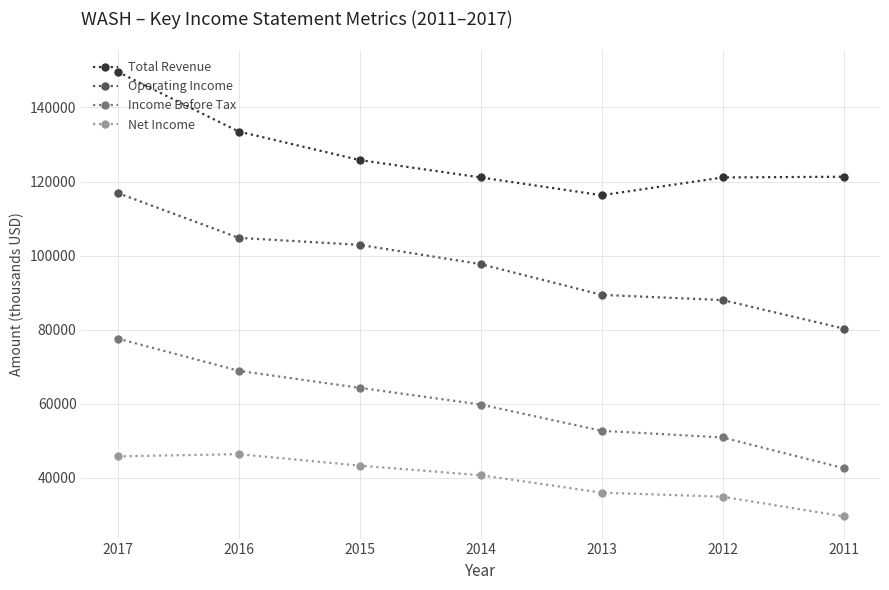

Rank the series by their maximum value, from lowest to highest.

Net Income, Income Before Tax, Operating Income, Total Revenue